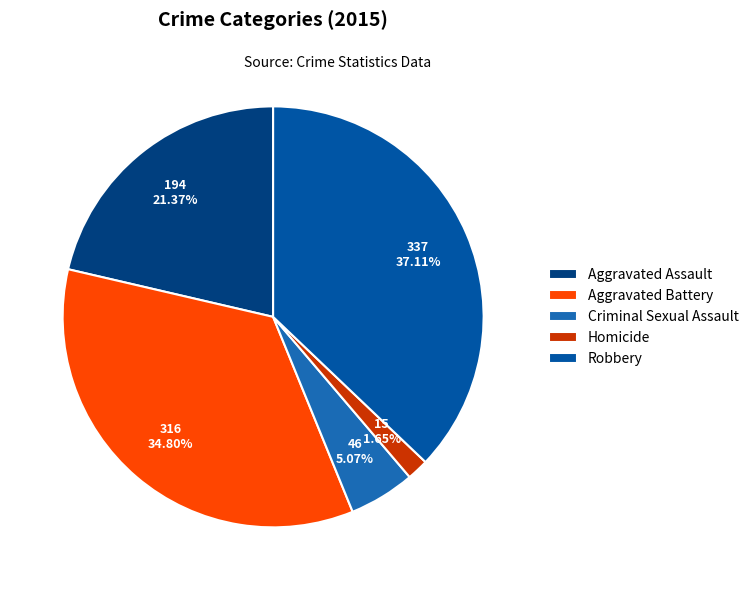

To the nearest percent, what portion does Criminal Sexual Assault represent?

5%